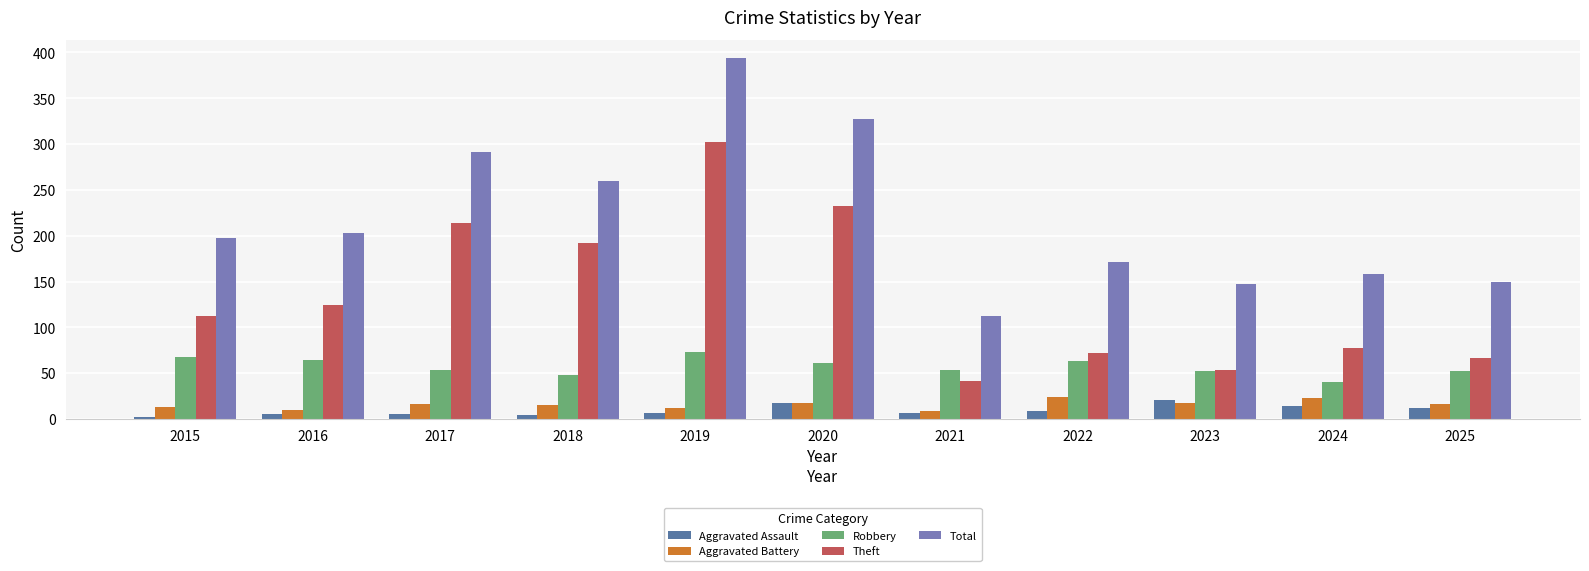

Between 2019 and 2021, which series saw the biggest shift?

Total